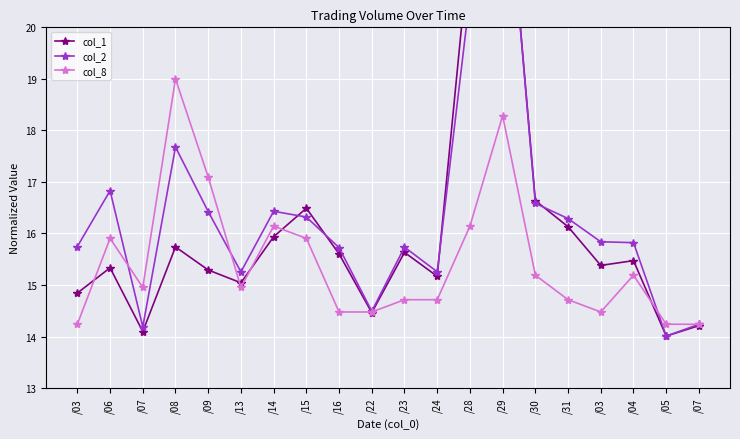

Which series ends up on top after the final intersection of col_8 and col_1?

col_8